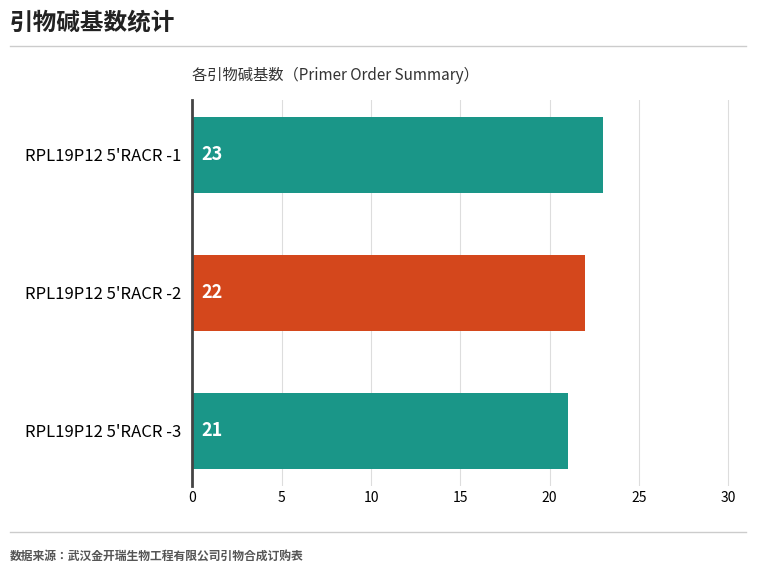

What is the value of the 3rd bar from the top?

21